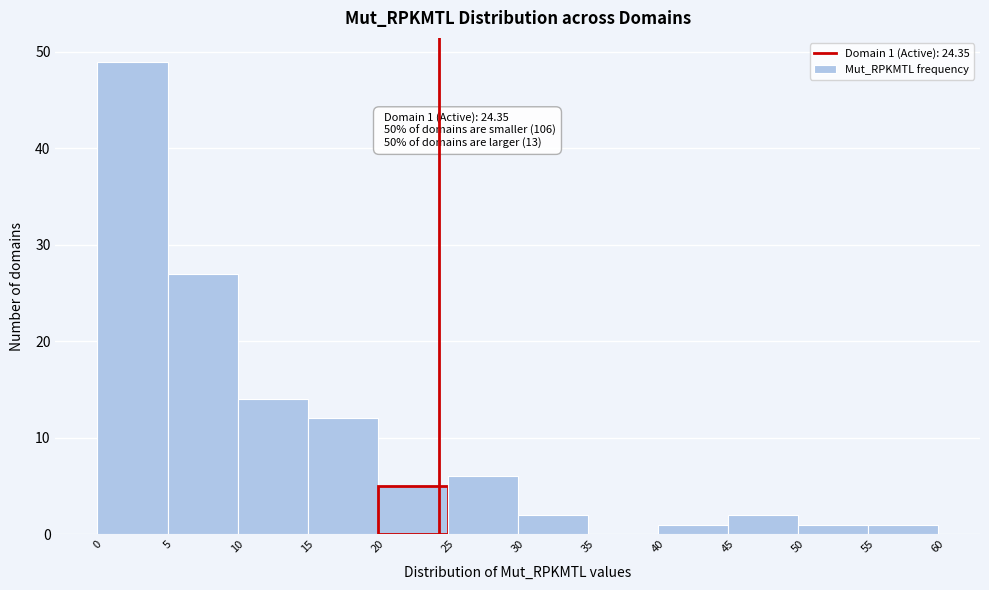

Over which range of the x-axis is the bar tallest?

0 to 5